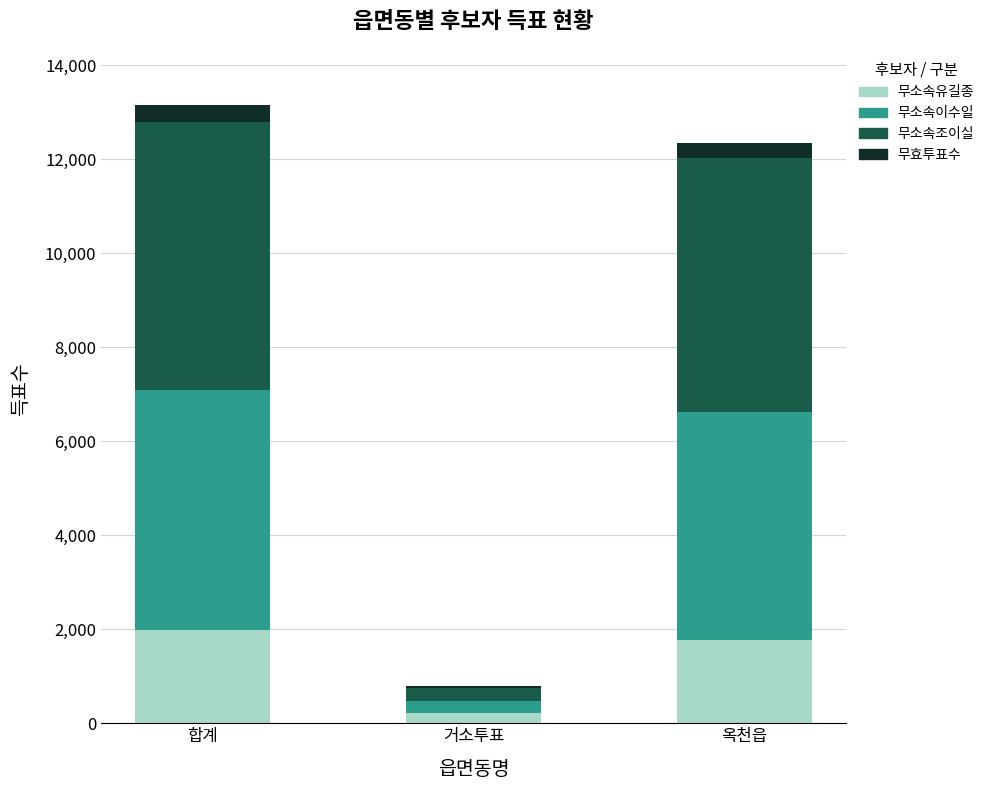

Which category has the lowest value in the 무소속유길종 series?

거소투표